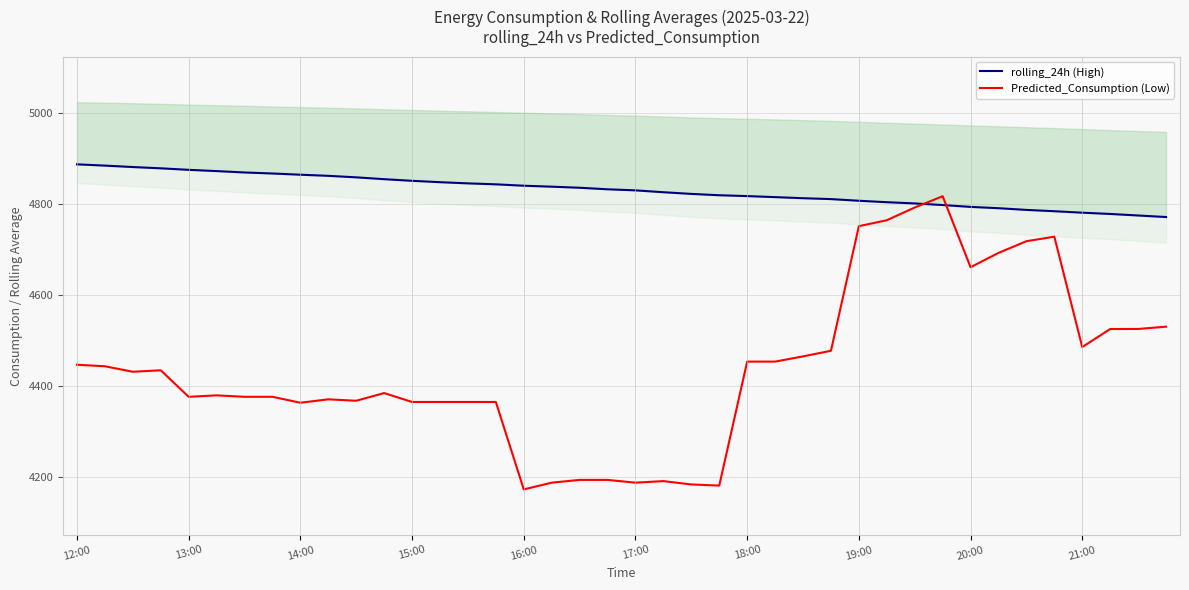

What is the maximum value for Predicted_Consumption (Low)?

4817.6